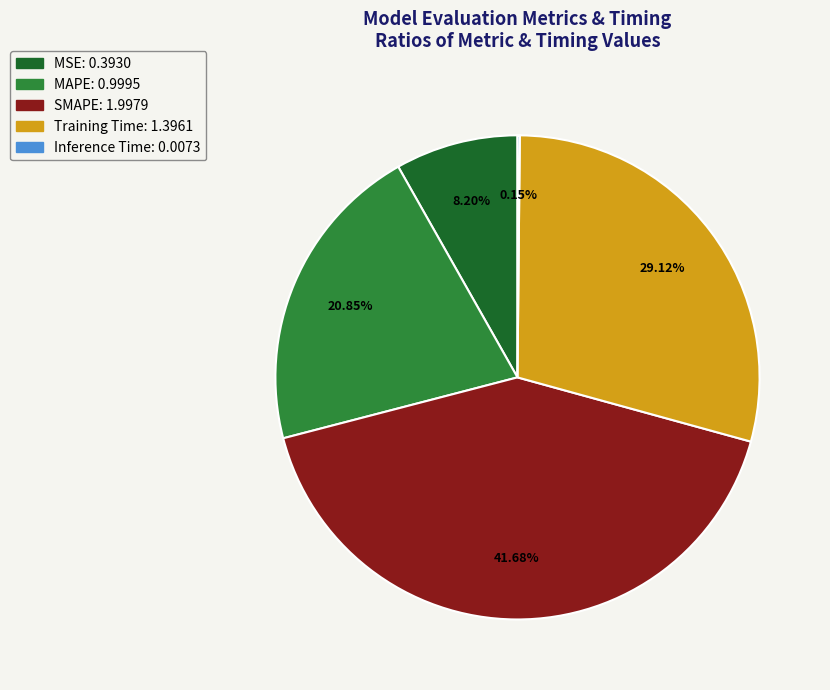

Do SMAPE and MAPE together represent more than half of the pie?

Yes